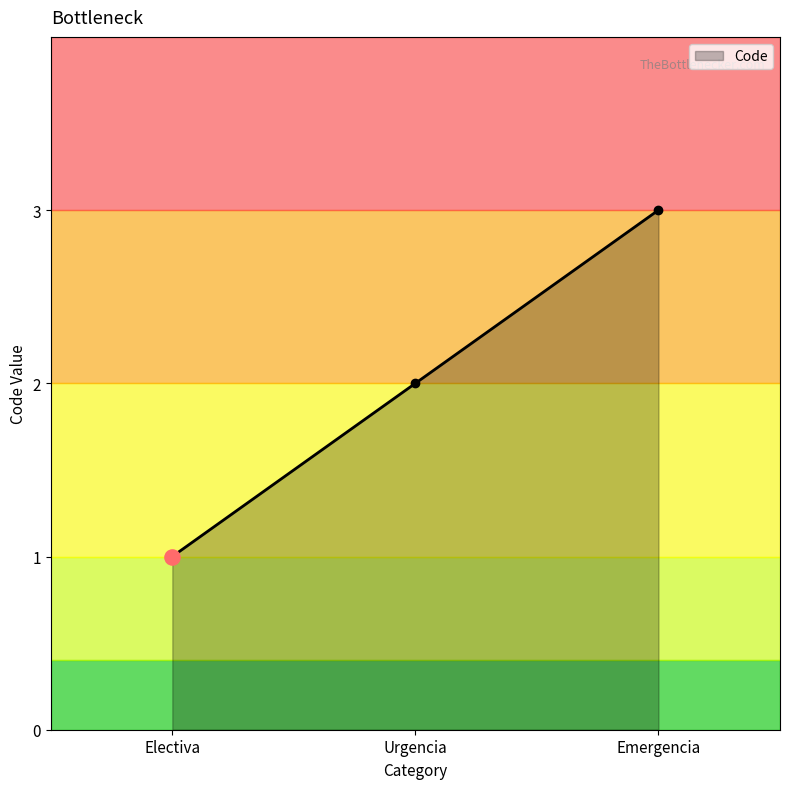

Approximately how many times larger is the value at Electiva compared to Urgencia?

0.5